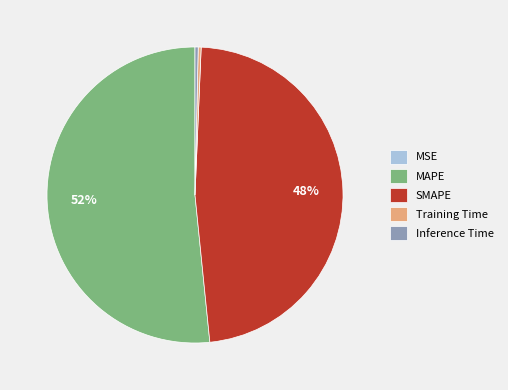

To the nearest percent, what is the average slice percentage?

20%